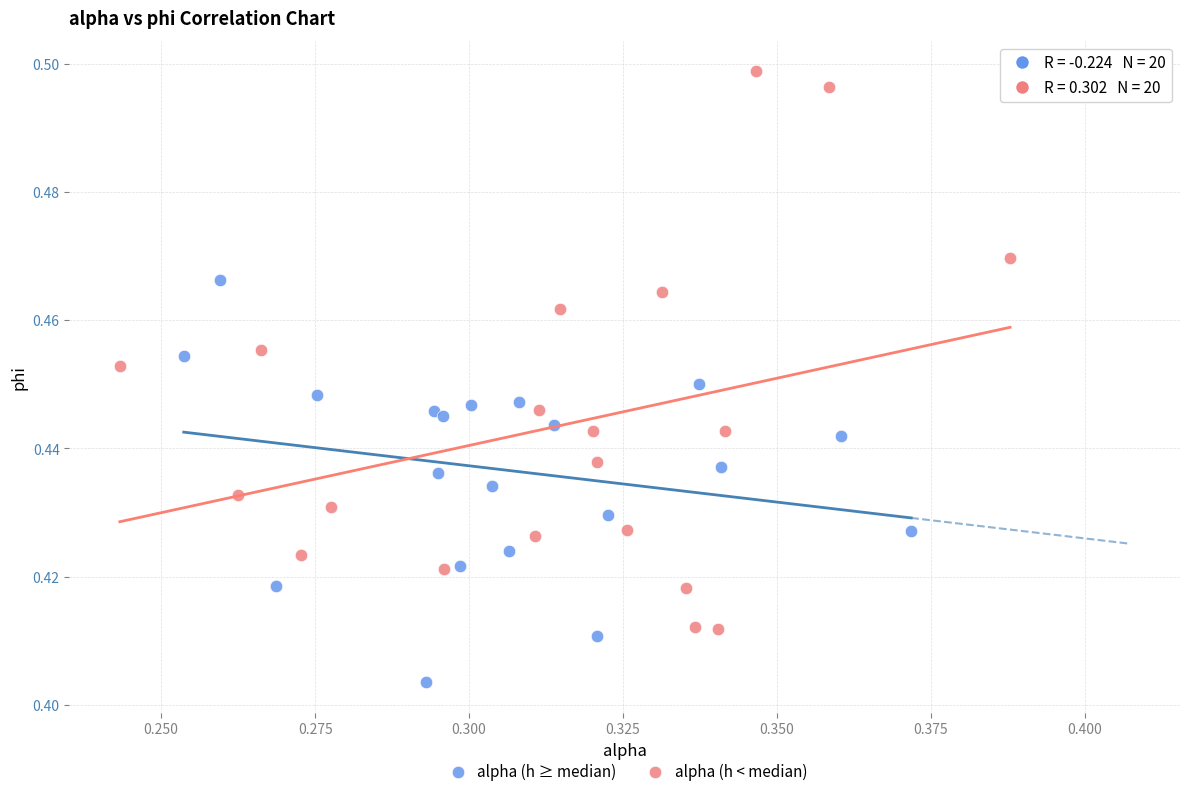

Which series has the largest Y range (max minus min)?

alpha (h < median)